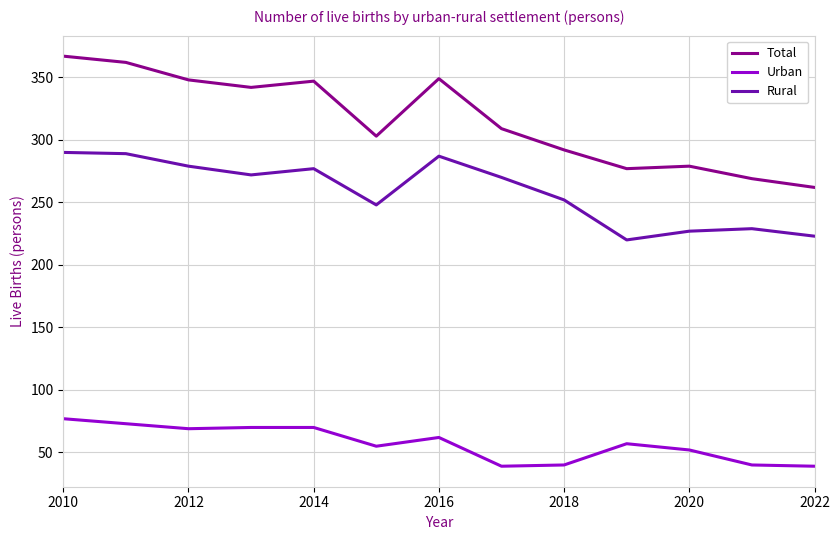

Does the chart display data point markers on the line(s)?

No